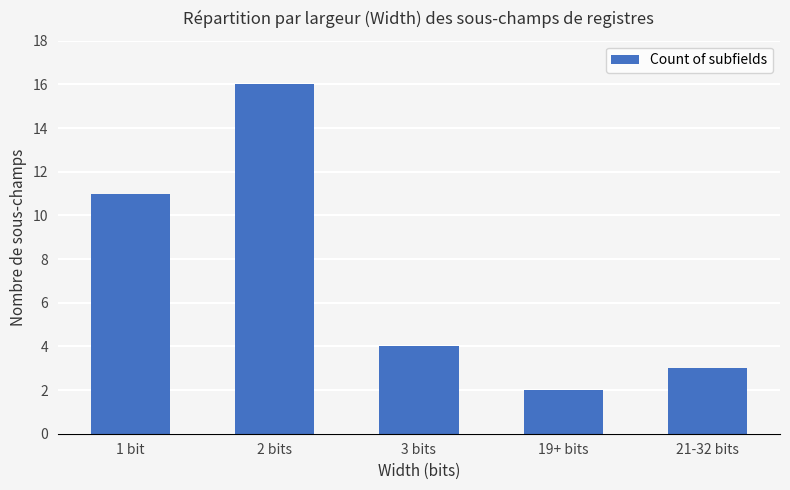

Rank the categories by value from lowest to highest.

19+ bits, 21-32 bits, 3 bits, 1 bit, 2 bits